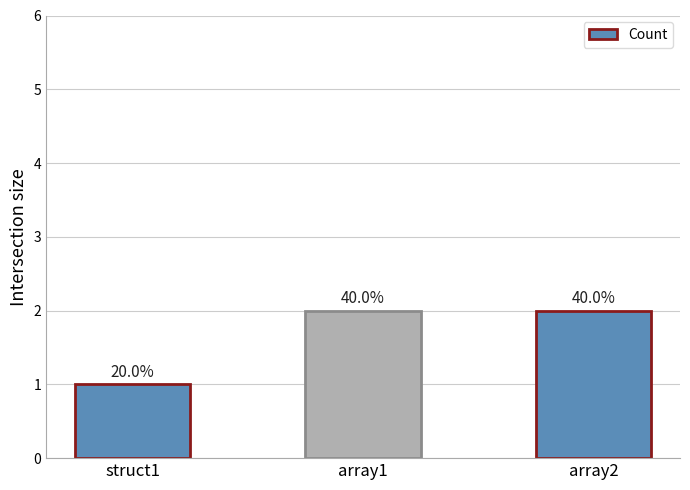

How many bars are there in total?

3